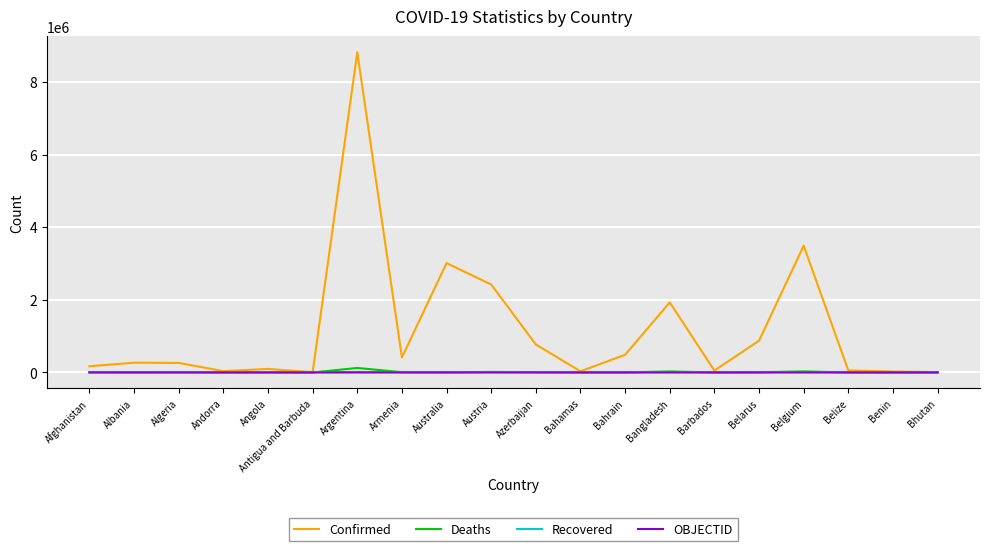

Is the value of Confirmed at Armenia greater than the value of Deaths at Antigua and Barbuda?

Yes